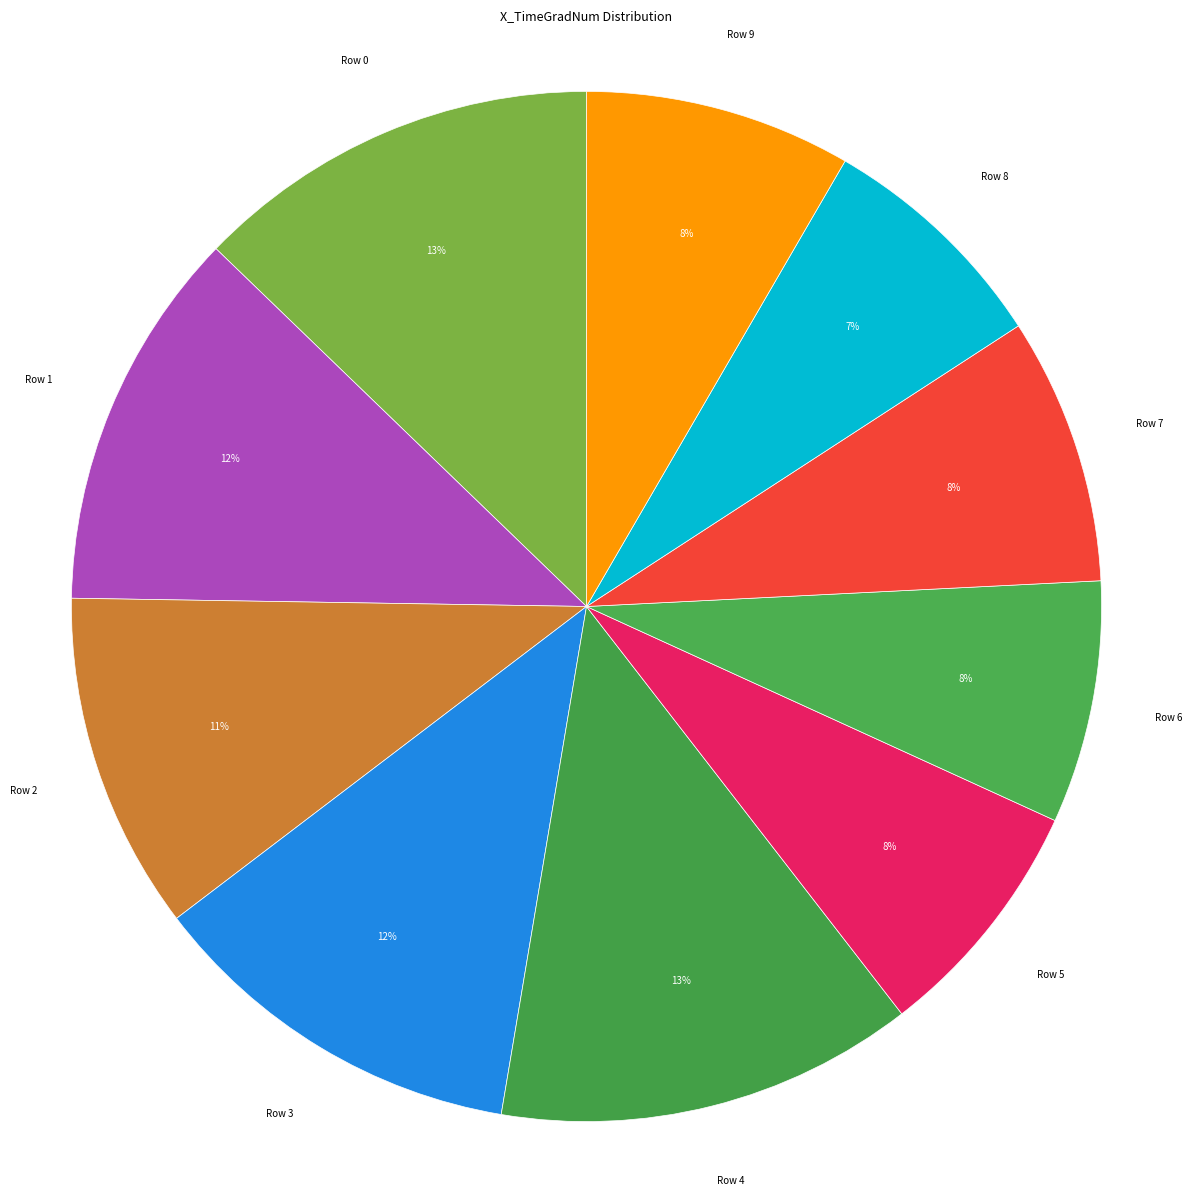

Which category has the smallest portion of the pie?

Row 8